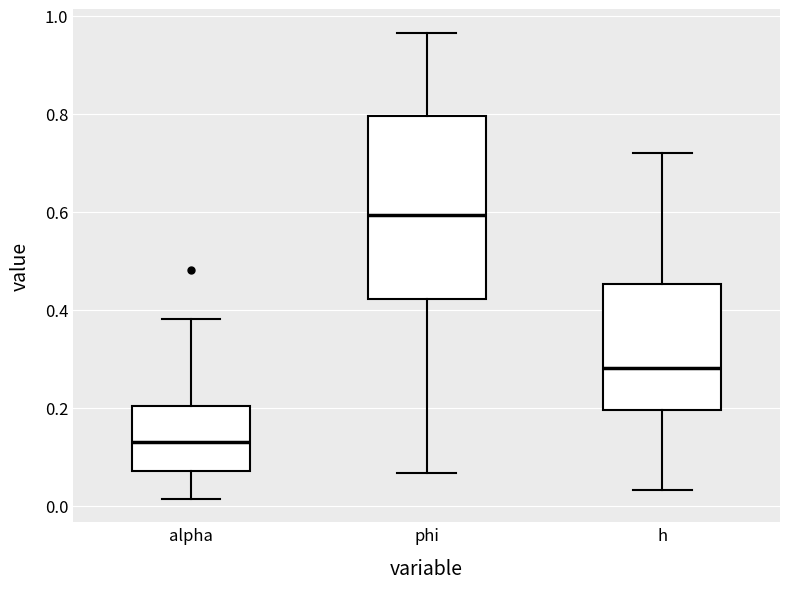

Reading left to right, read every box against the y-axis: the position of its median line, the range the box covers, and the ends of its whiskers. The values are not printed on the chart, so give them approximately, as read against the axis.

alpha: median 0.14, box 0.08 to 0.20, whiskers 0.02 to 0.38
phi: median 0.60, box 0.42 to 0.80, whiskers 0.06 to 0.96
h: median 0.28, box 0.20 to 0.46, whiskers 0.04 to 0.72